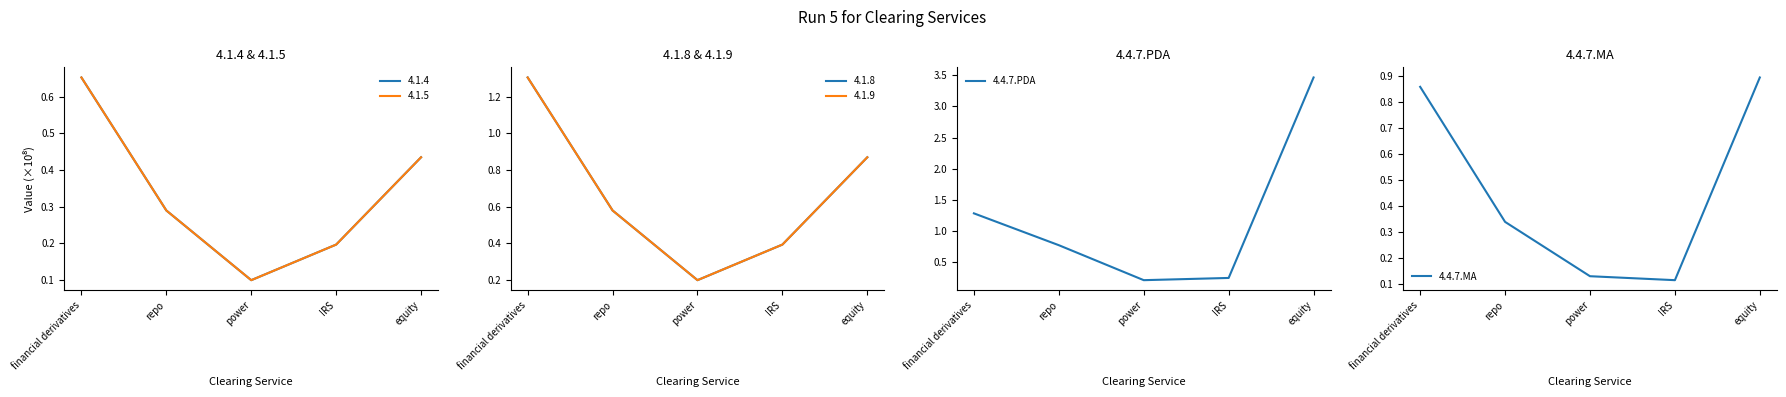

What is the maximum value shown in the chart?

3.5